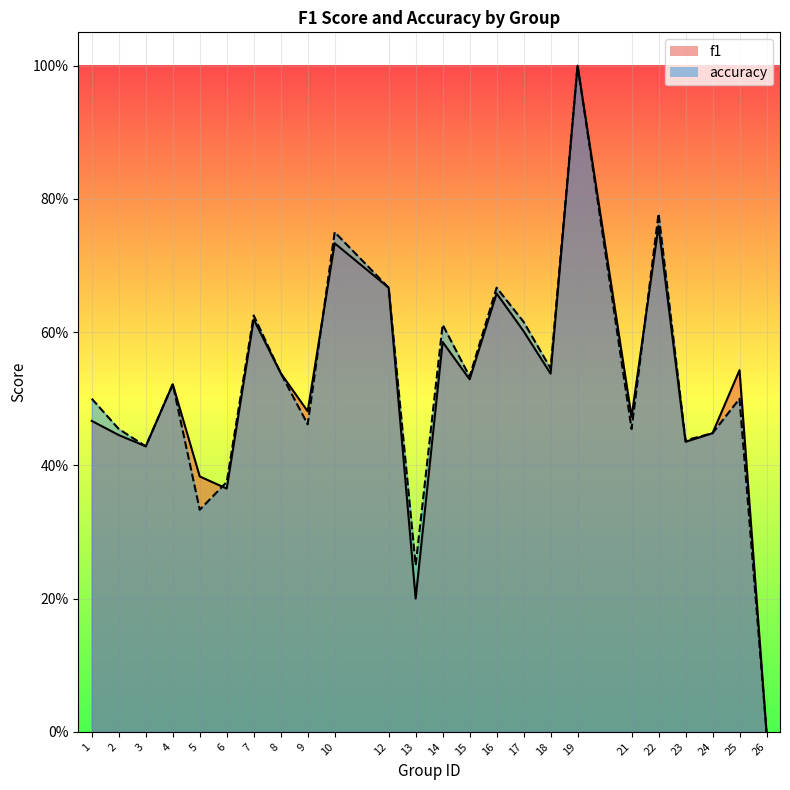

At which label is accuracy closest to 0?

26